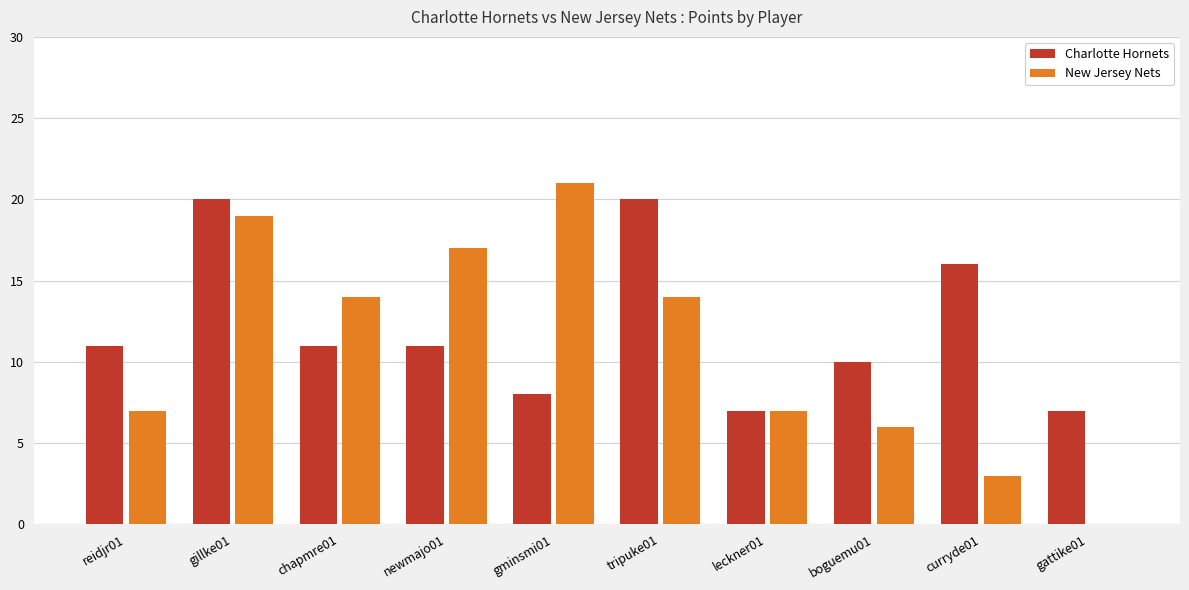

Which series changed the most between newmajo01 and gattike01?

New Jersey Nets